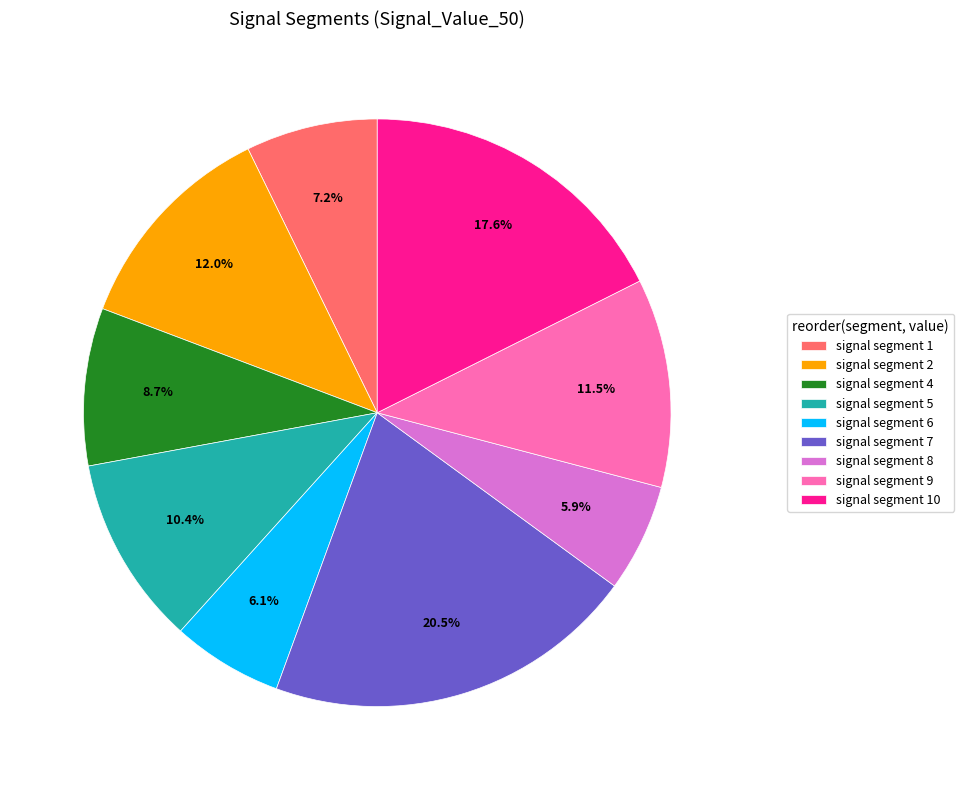

Which category has the biggest portion of the pie?

signal segment 7